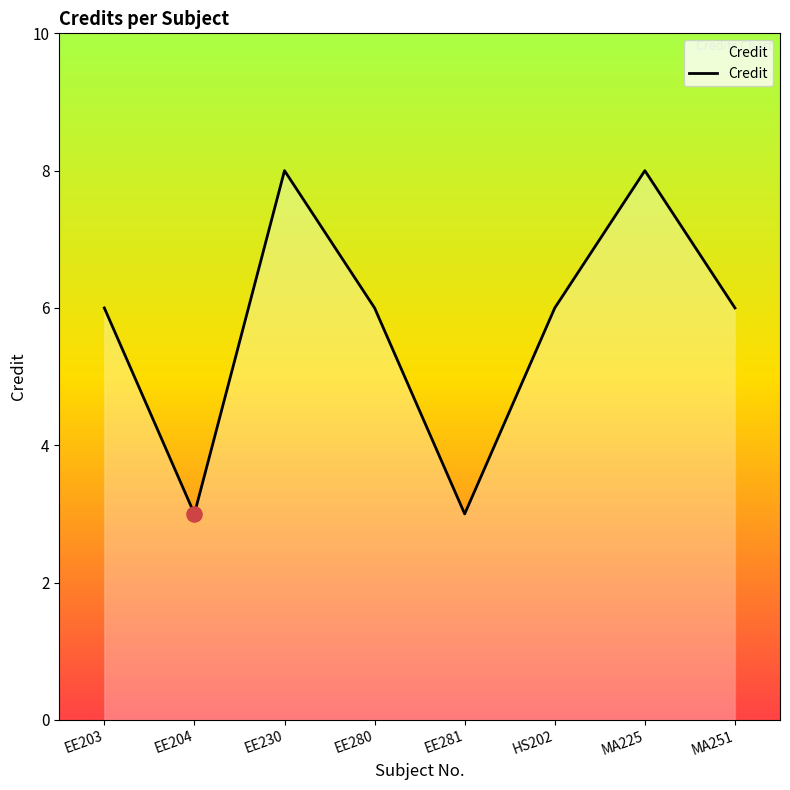

Between EE204 and EE230, which is larger?

EE230